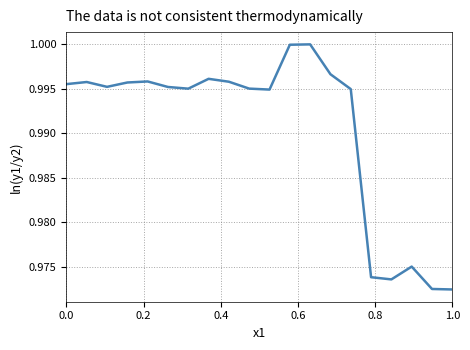

Is this an area chart (filled region under the line)?

No